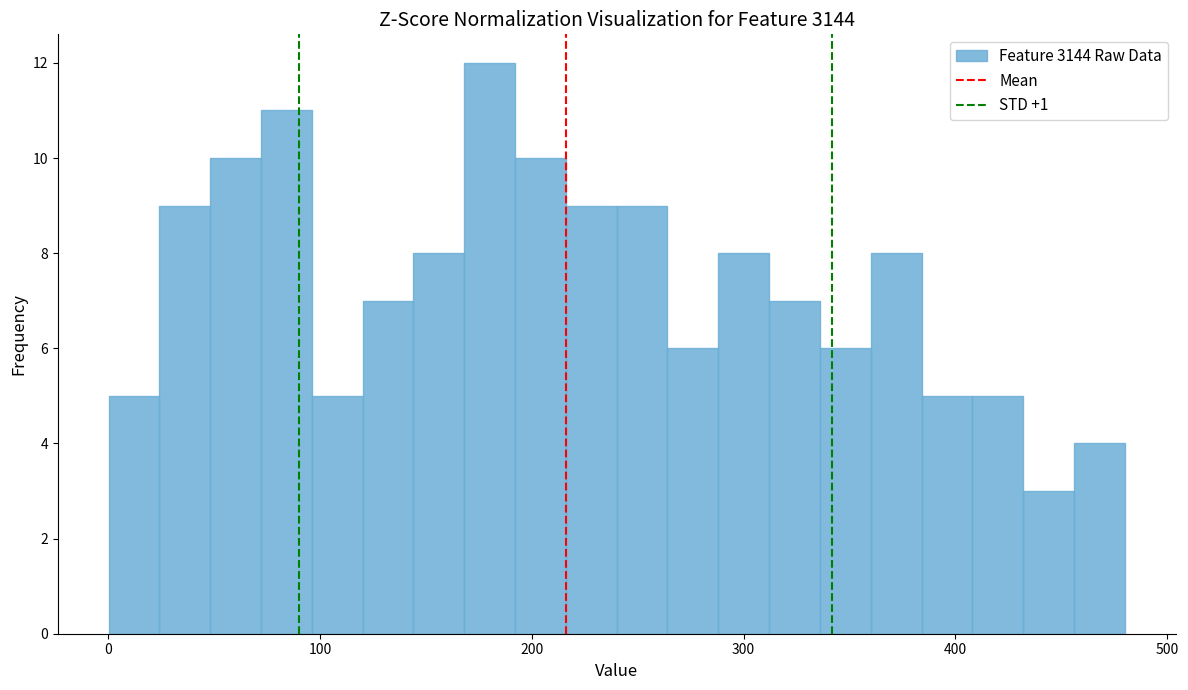

Around what value on the x-axis is the tallest bar? Give the approximate position of its centre, as read against the axis.

180